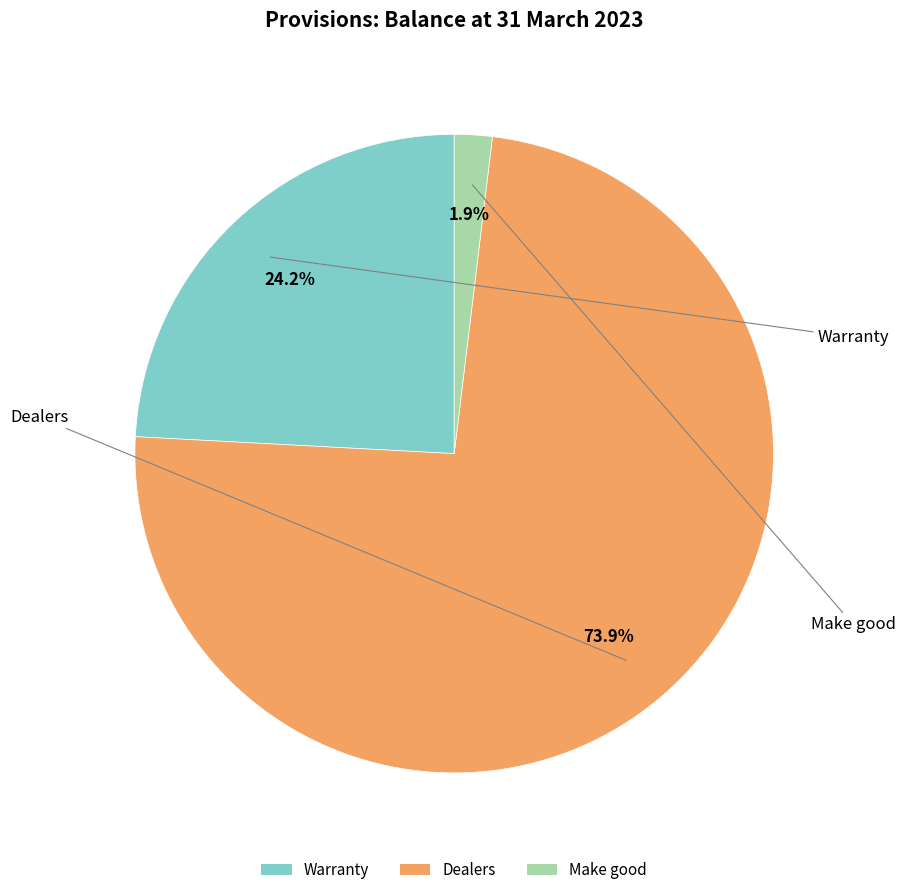

How many segments does this pie chart have?

3